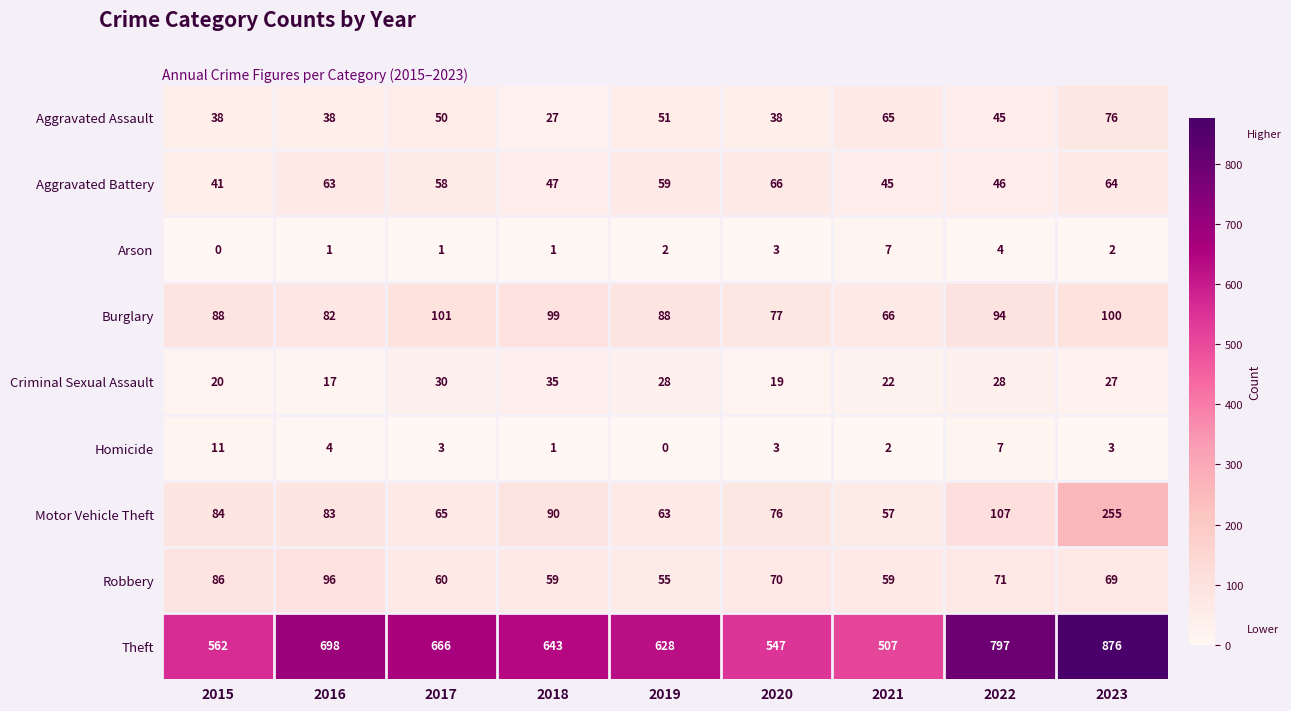

Count the Arson values in the range 1 to 3.

6